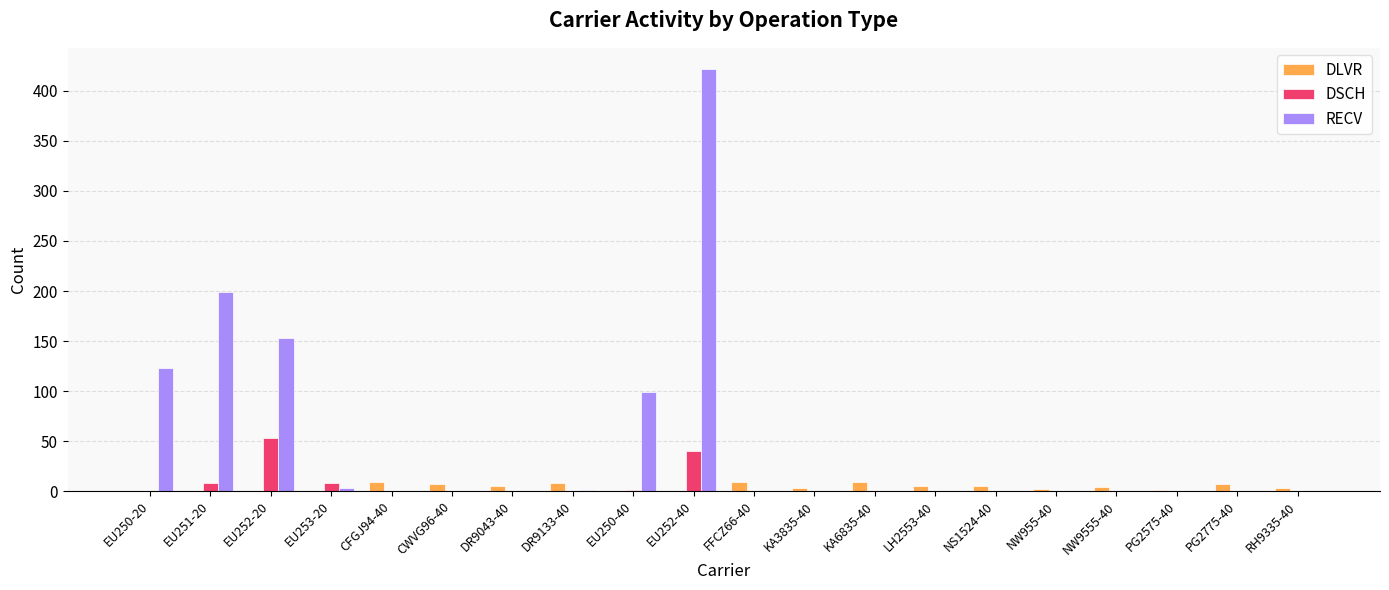

What is the sum of the DSCH values at FFCZ66-40 and EU252-20?

53